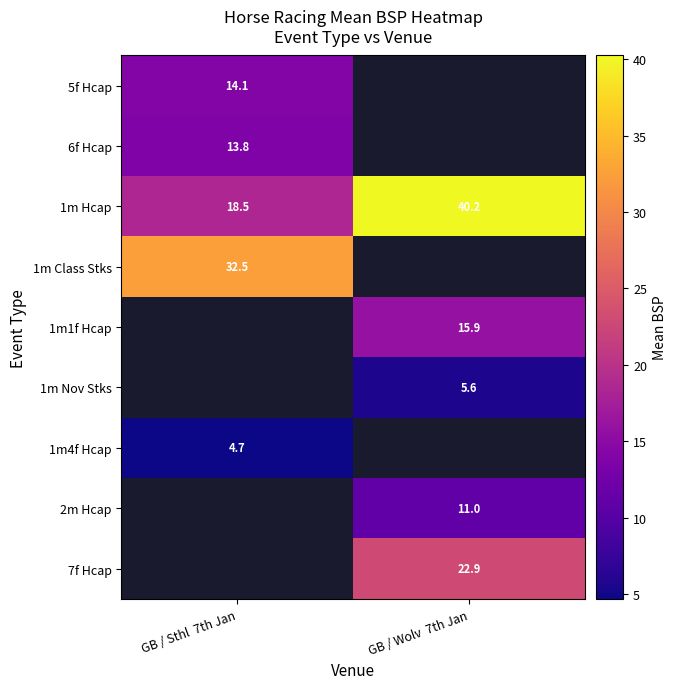

How many data points in 1m Nov Stks are above 5?

1